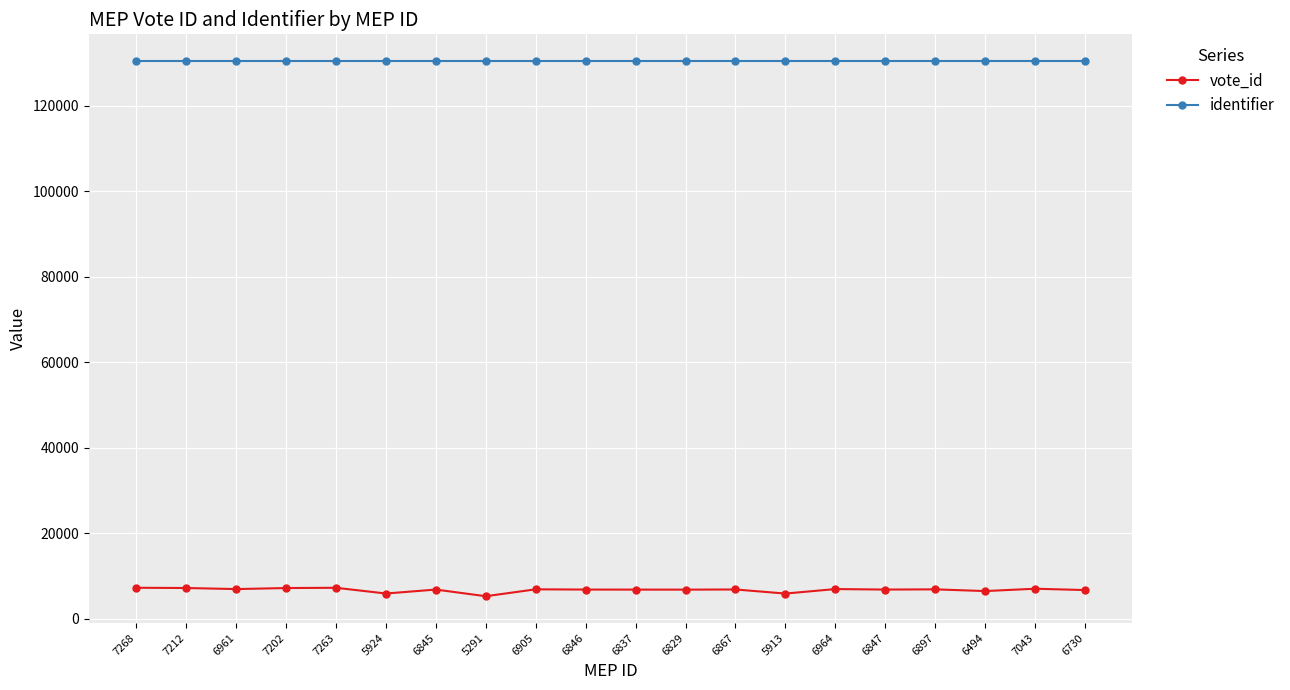

How many lines are shown in the chart?

2